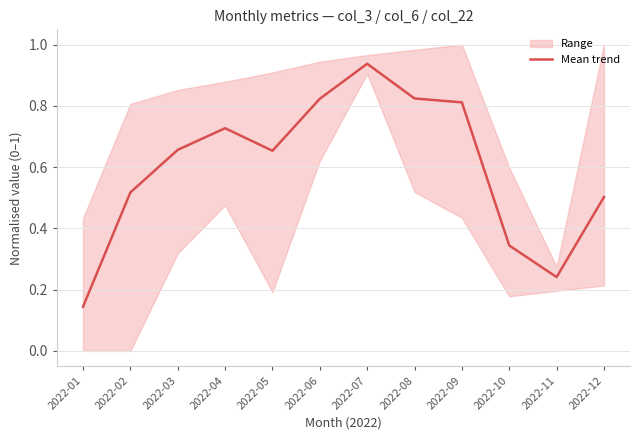

Is it true that the value at 2022-09 is 0.8?

True